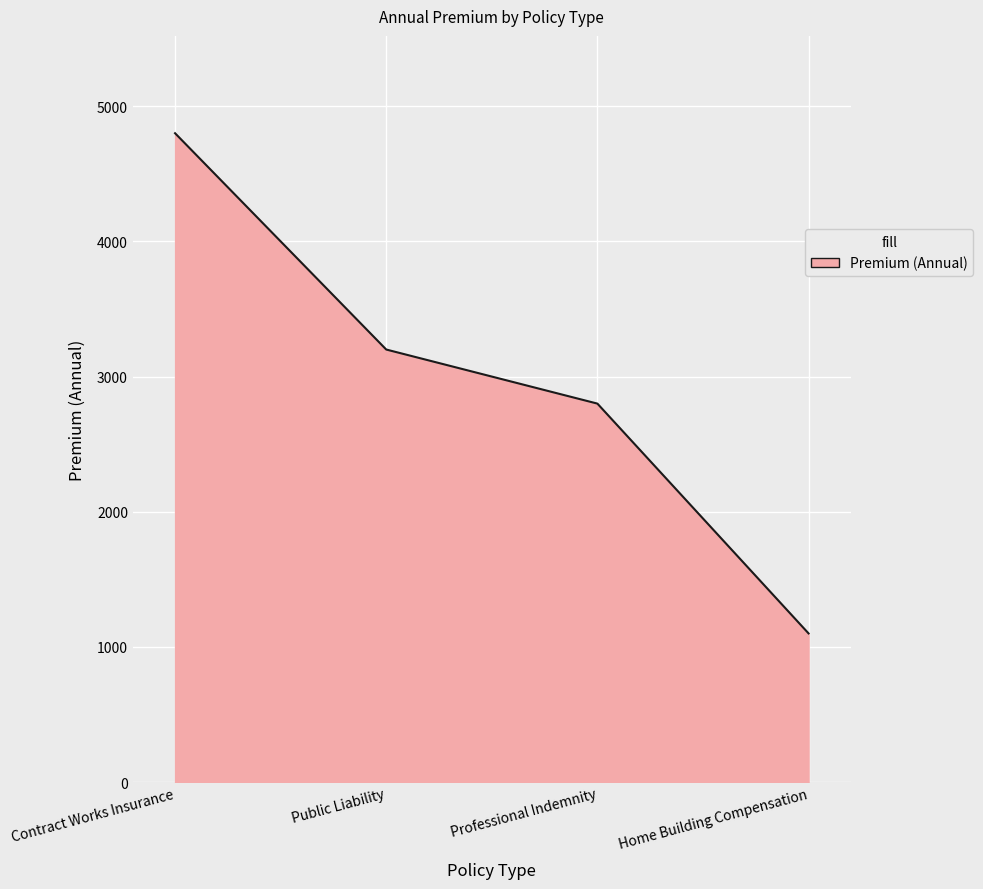

Reading left to right, list all the values displayed in this chart.

Contract Works Insurance=4800	Public Liability=3200	Professional Indemnity=2800	Home Building Compensation=1100